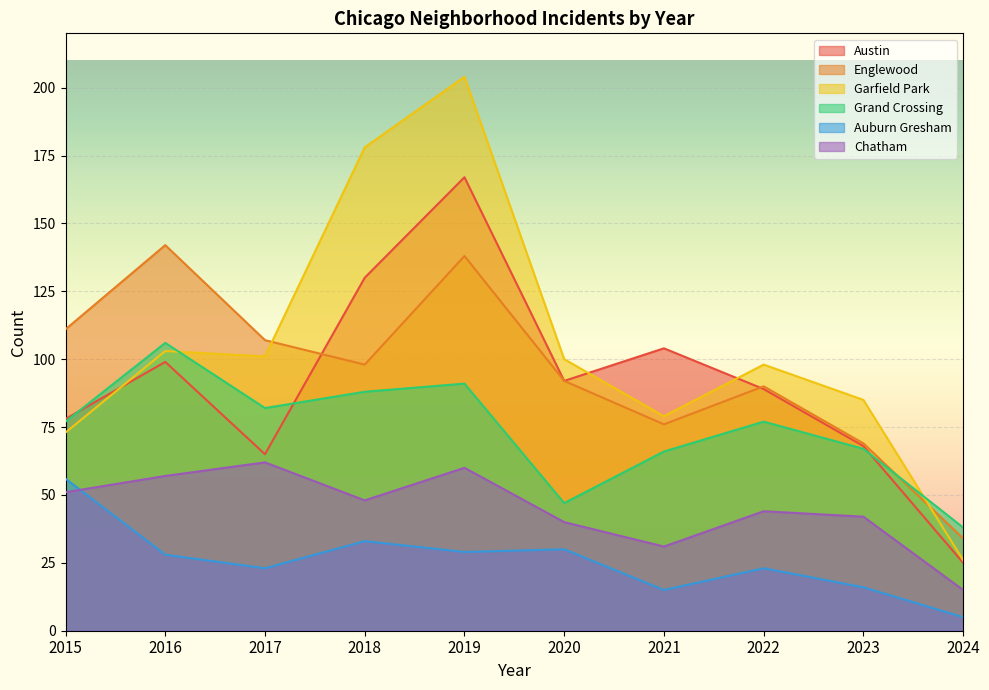

How many values in the Austin series are below 92?

5